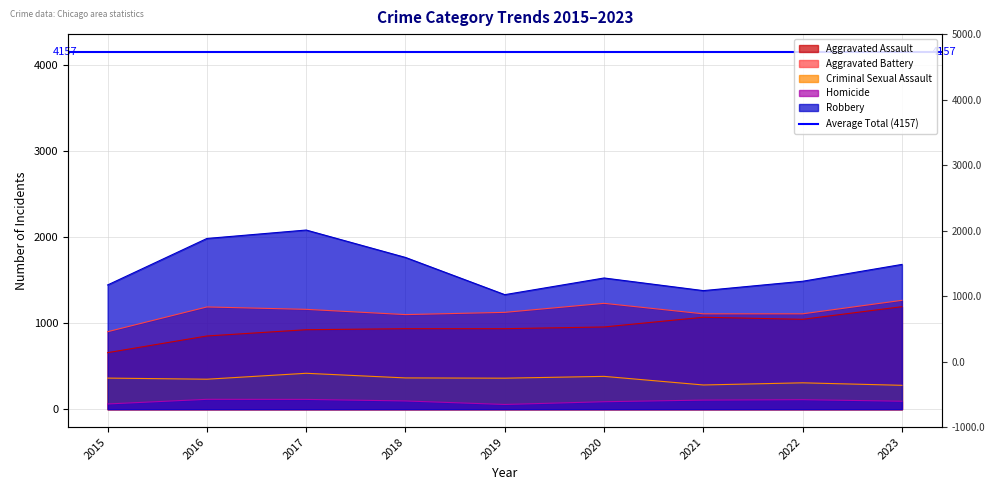

At which label does Criminal Sexual Assault reach its minimum?

2023